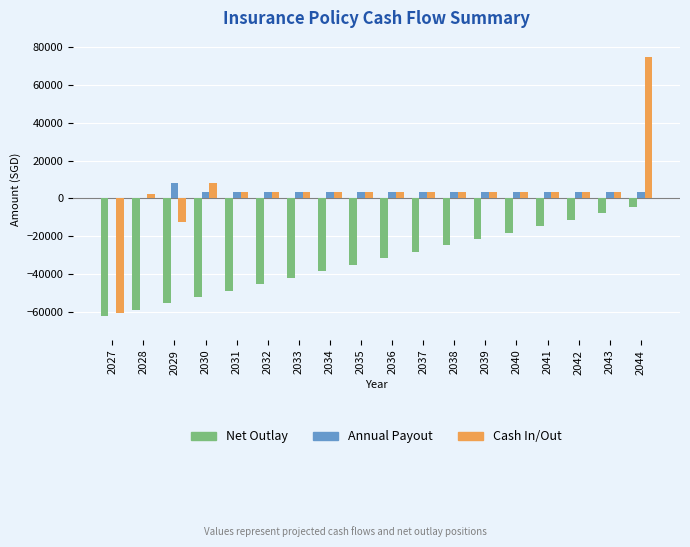

At which category is the sum across all series the highest?

2044